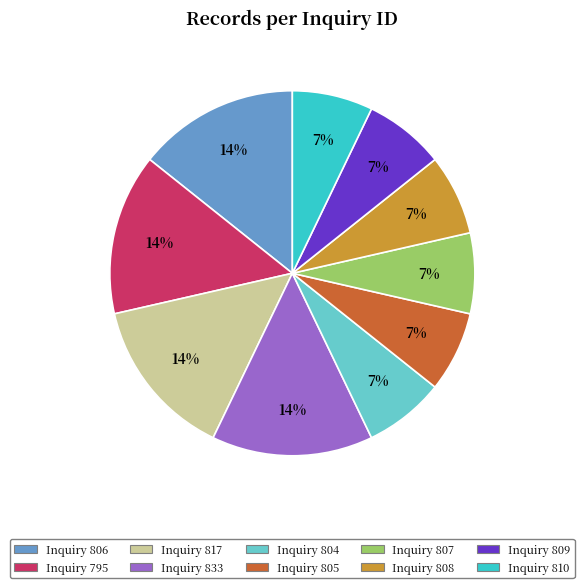

True or false: Inquiry 807 accounts for 7% of the total.

True